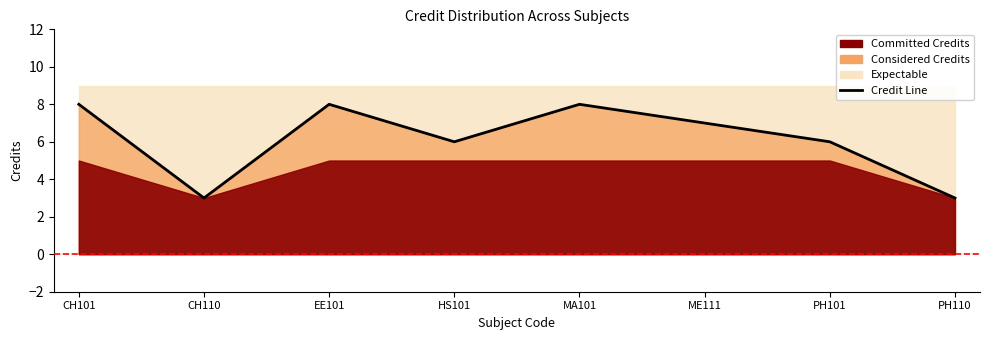

Reading right to left, transcribe all the data shown in this chart.

PH110=3	PH101=6	ME111=7	MA101=8	HS101=6	EE101=8	CH110=3	CH101=8